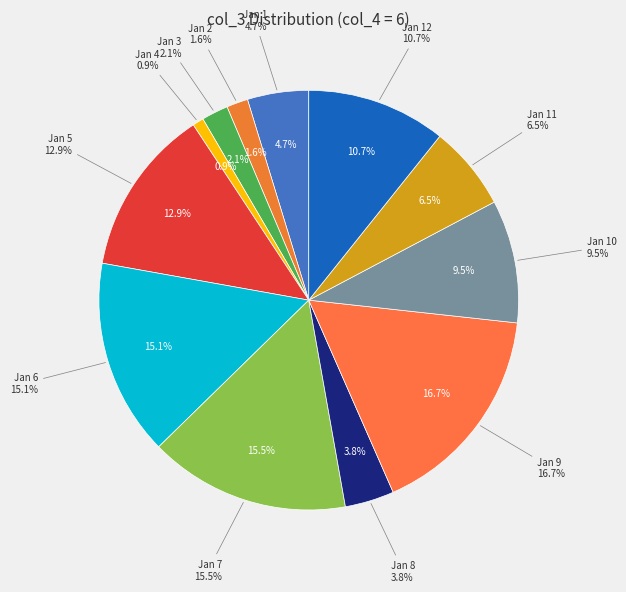

Is the sum of 2022-01-11 and 2022-01-01 greater than half?

No